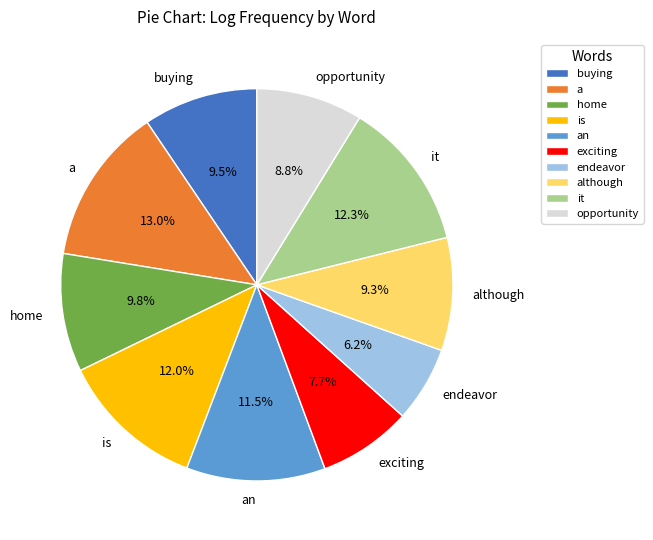

To the nearest percent, what percentage of the pie is opportunity?

9%